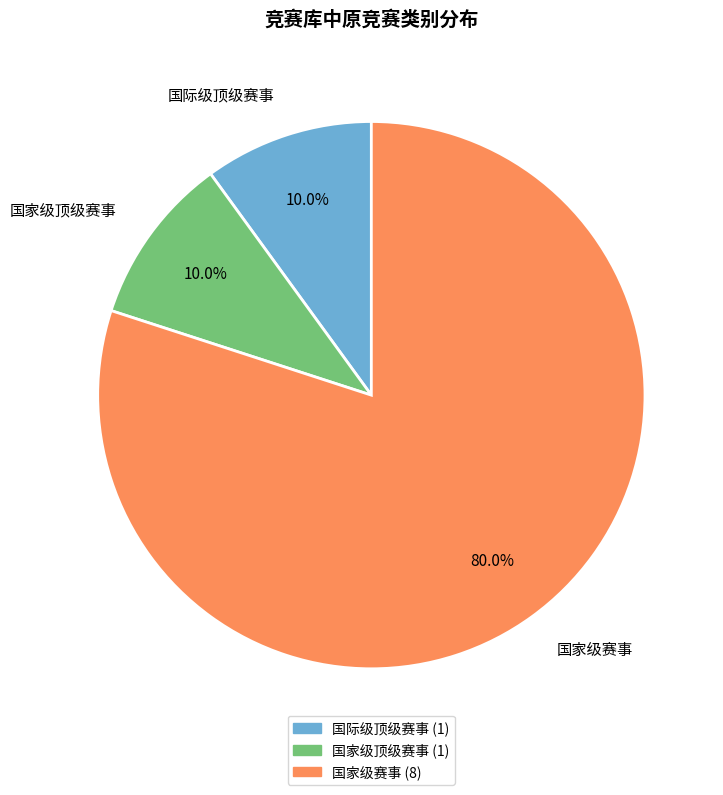

To the nearest percent, what is the average slice percentage?

33%